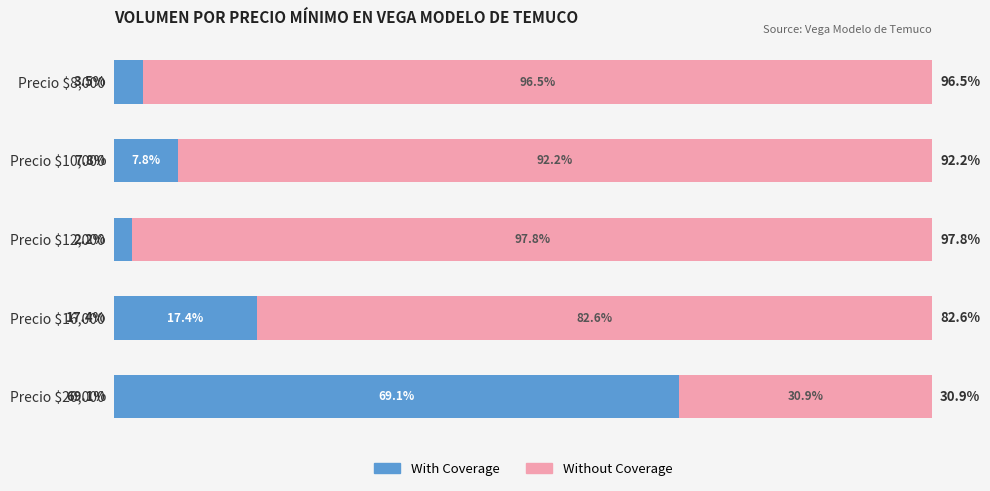

Which category has the lowest value in the With Coverage series?

Precio $12,000